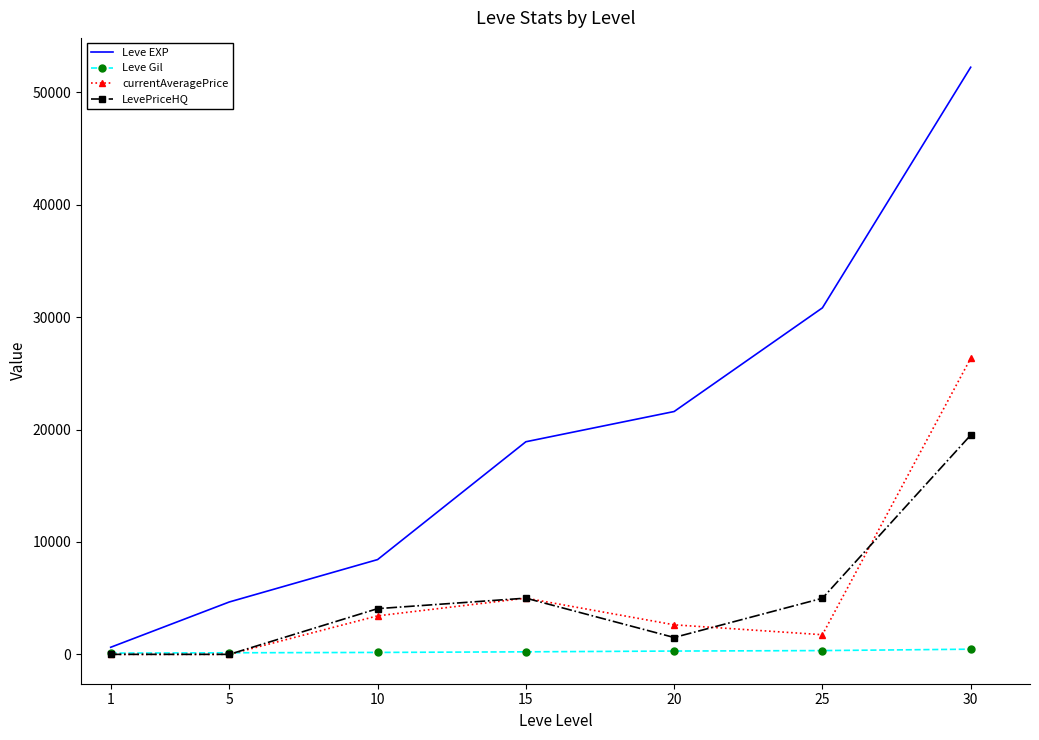

True or false: Leve EXP and Leve Gil intersect in this chart.

False